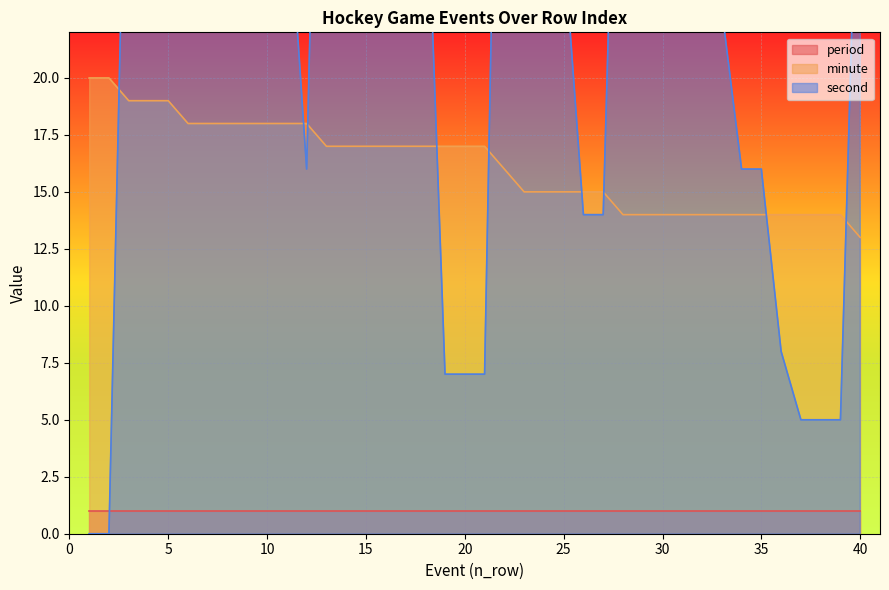

How many values in the second series are below 28?

20